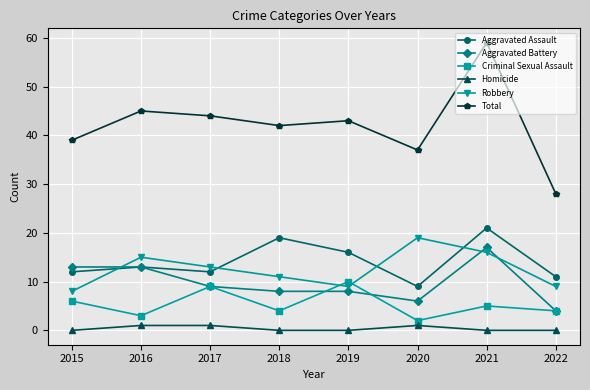

True or false: Robbery has a value of 9 at 2019.

True